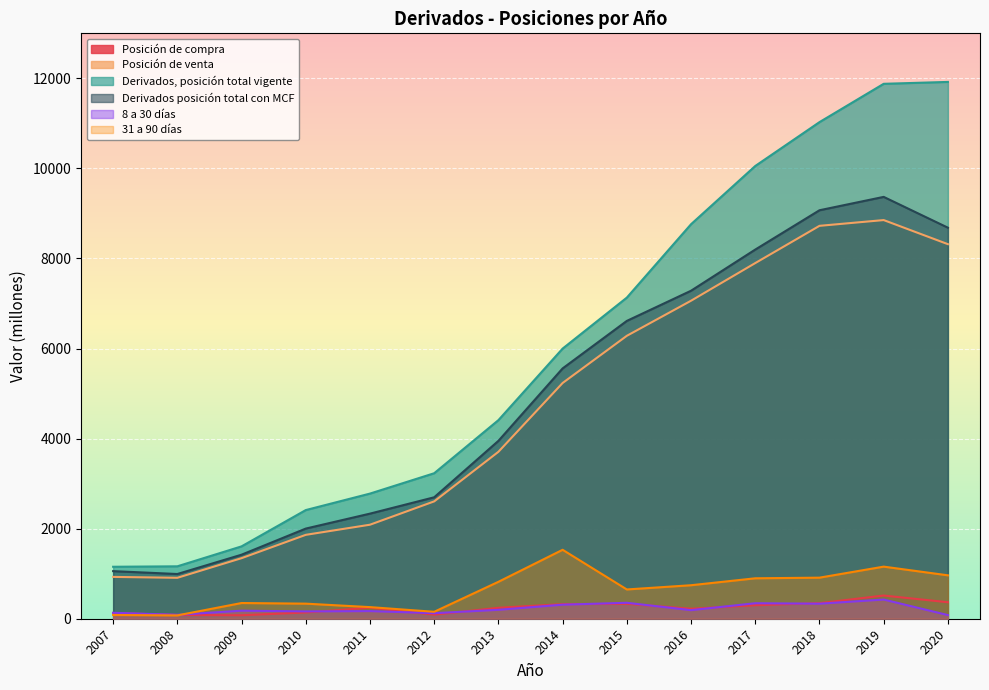

What is the value of the 8 a 30 días point at the 3rd from the left?

179